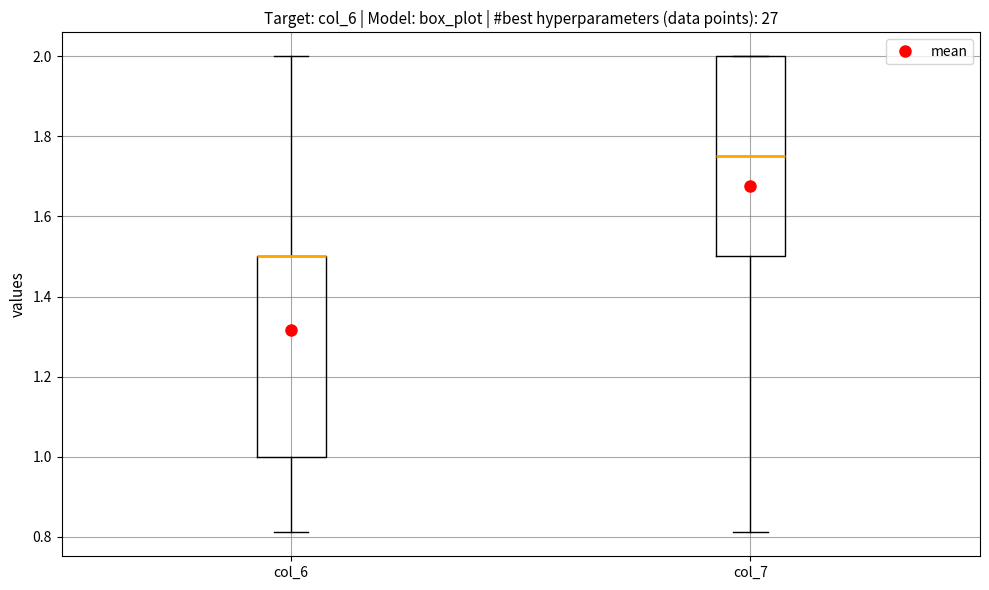

Reading left to right, transcribe this box plot: for each box, give where its median line is, the range the box spans, and where its two whiskers end, as read against the y-axis. The values are not printed on the chart, so give them approximately, as read against the axis.

col_6: median 1.50 (drawn on the box's upper edge), box 1.00 to 1.50, whiskers 0.82 to 2.00
col_7: median 1.76, box 1.50 to 2.00, whiskers 0.82 to 2.00